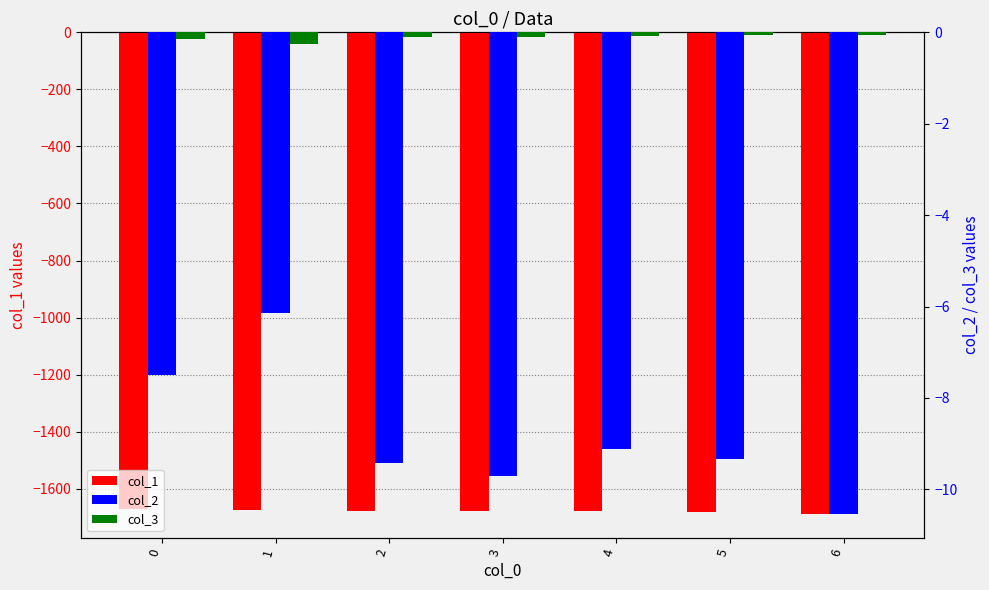

Which series has the largest range (max minus min)?

col_1